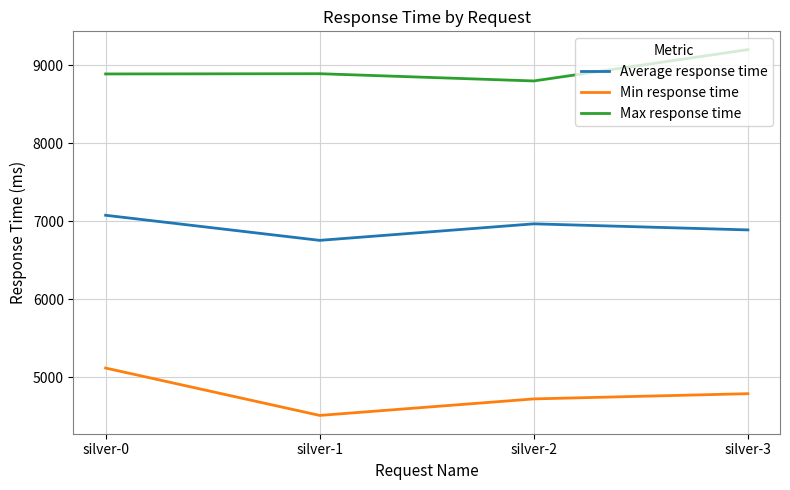

Which series has the widest spread of values?

Min response time